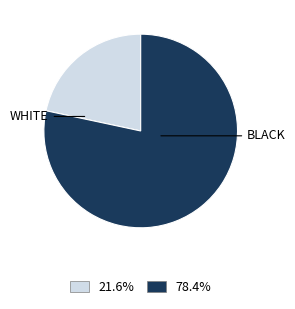

Rank the categories by value from highest to lowest.

BLACK, WHITE